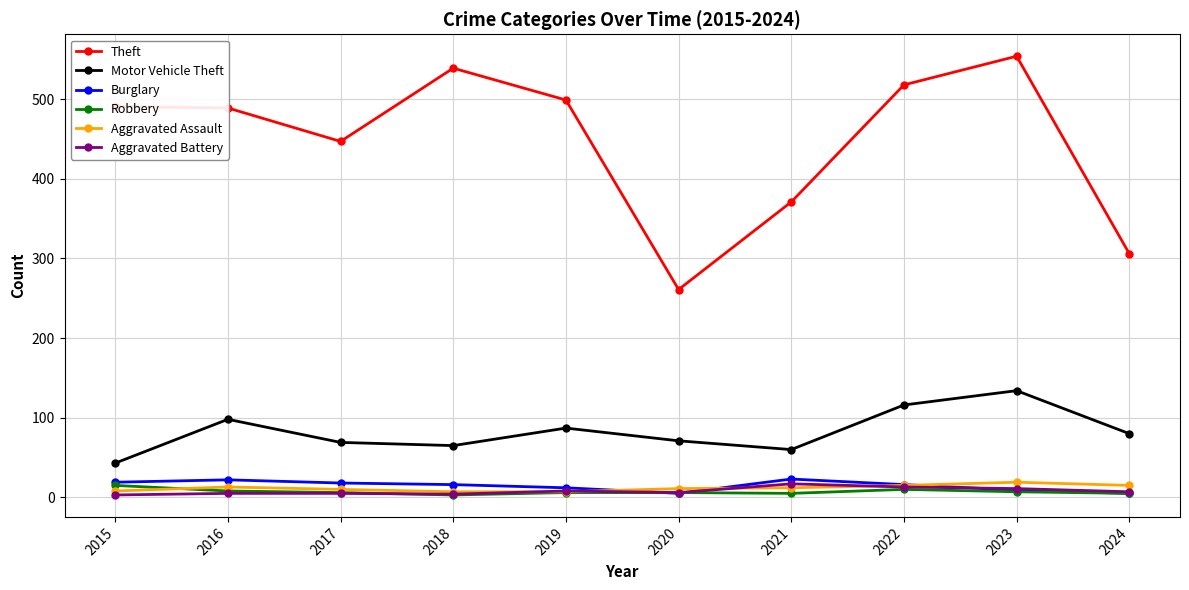

How many lines are shown in the chart?

6